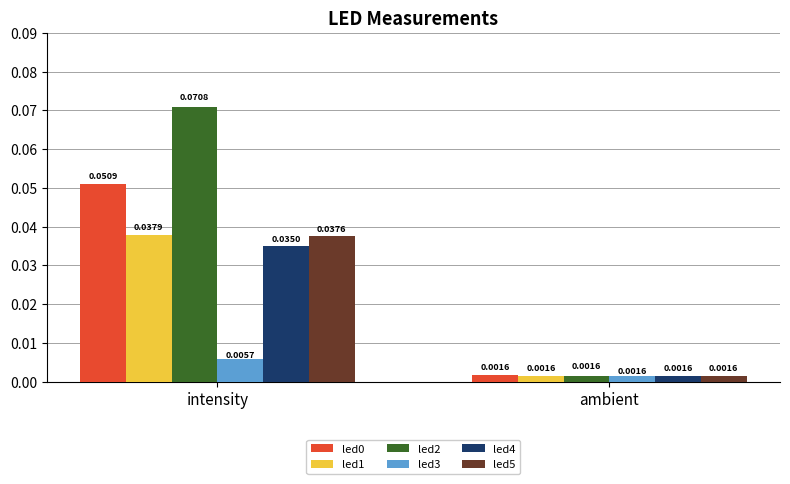

Rank the categories by led4 value from highest to lowest.

intensity, ambient